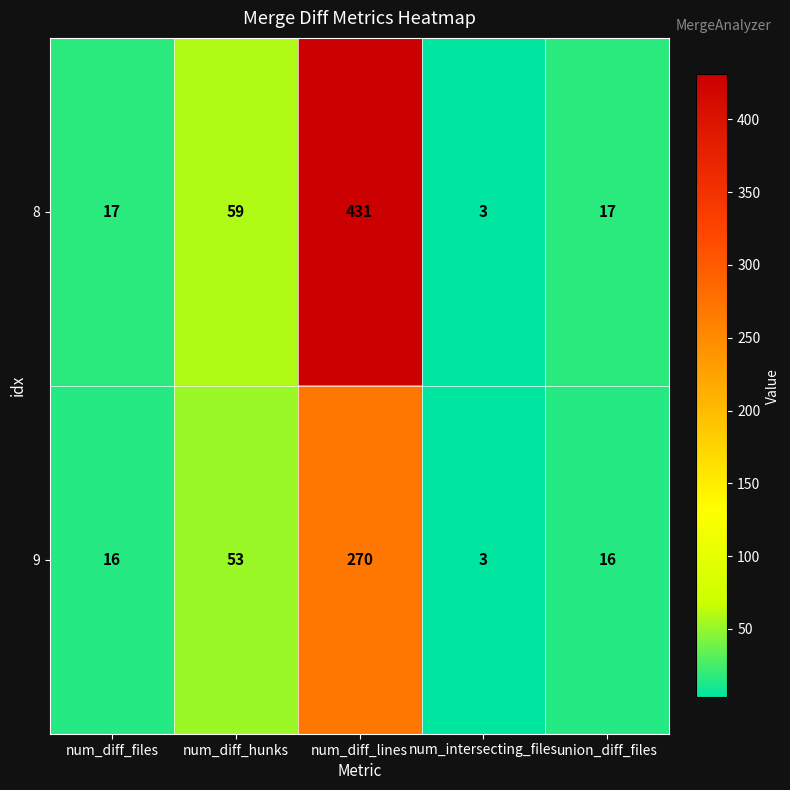

What is the difference between the maximum and second lowest values in the 9 series?

254